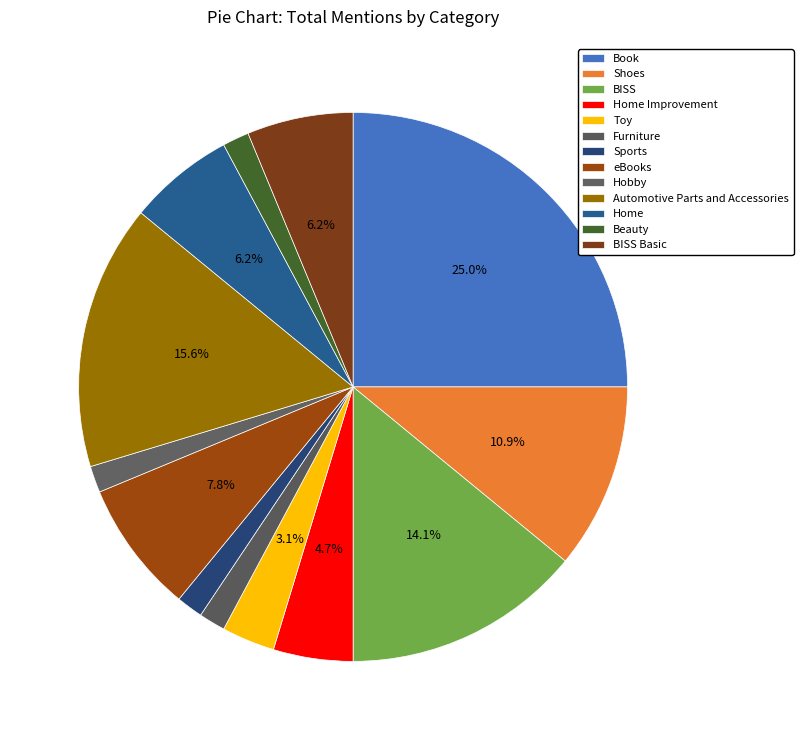

How many slices are in this pie chart?

13